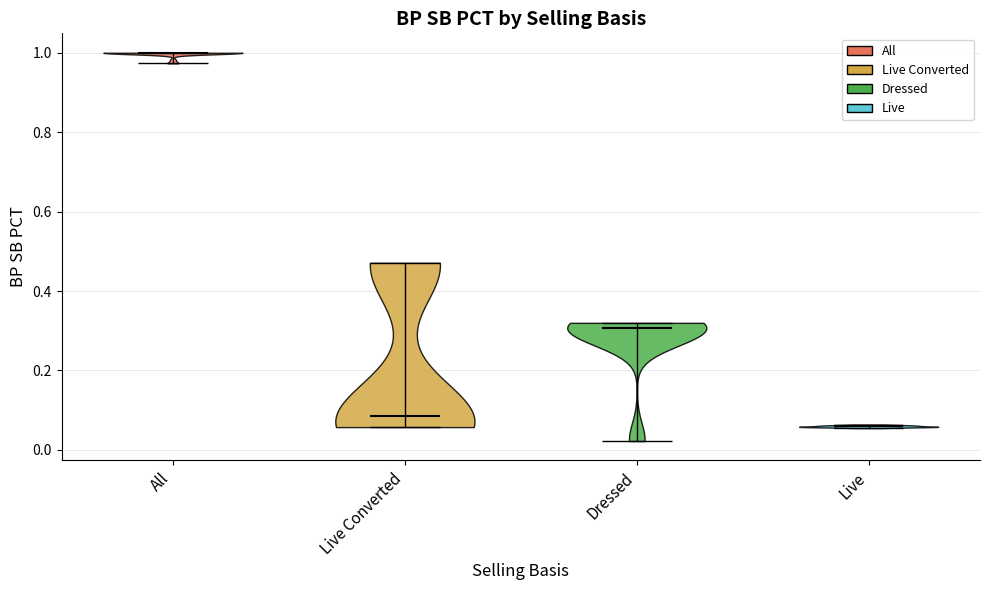

Which violin has the lowest median line?

Live